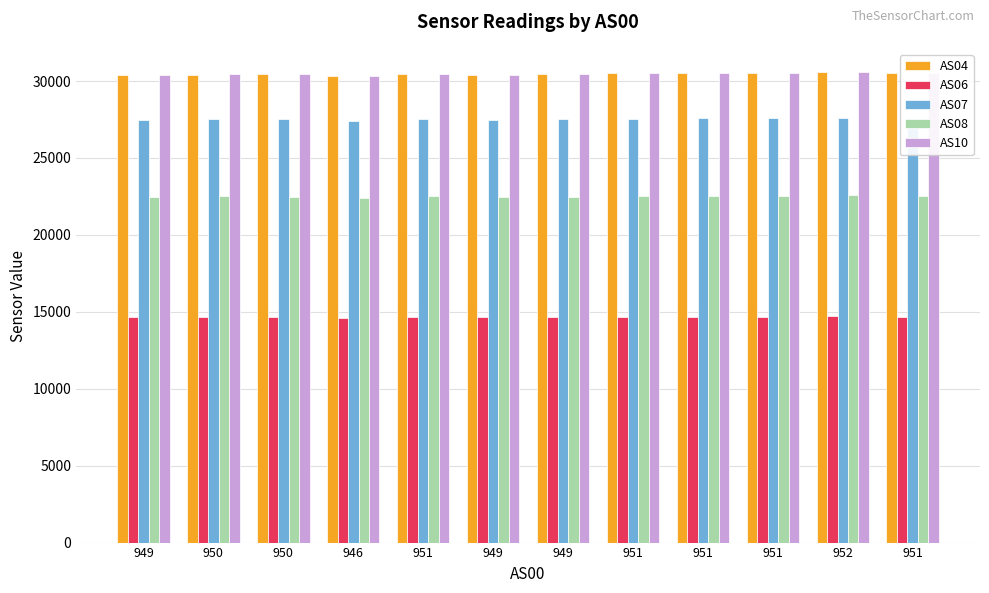

At which label is AS06 closest to 14669?

949